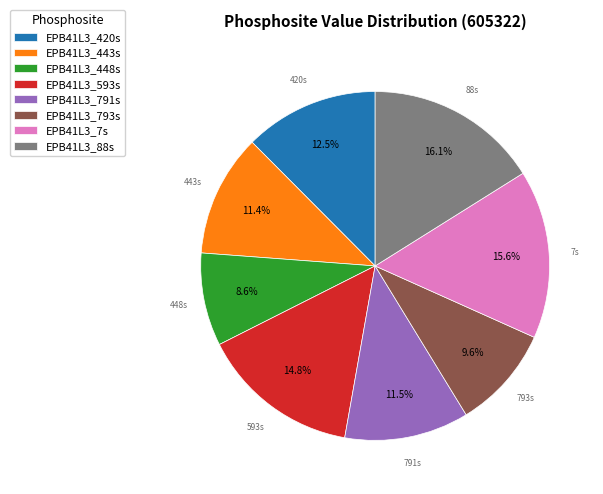

Is the sum of EPB41L3_793s and EPB41L3_791s greater than half?

No